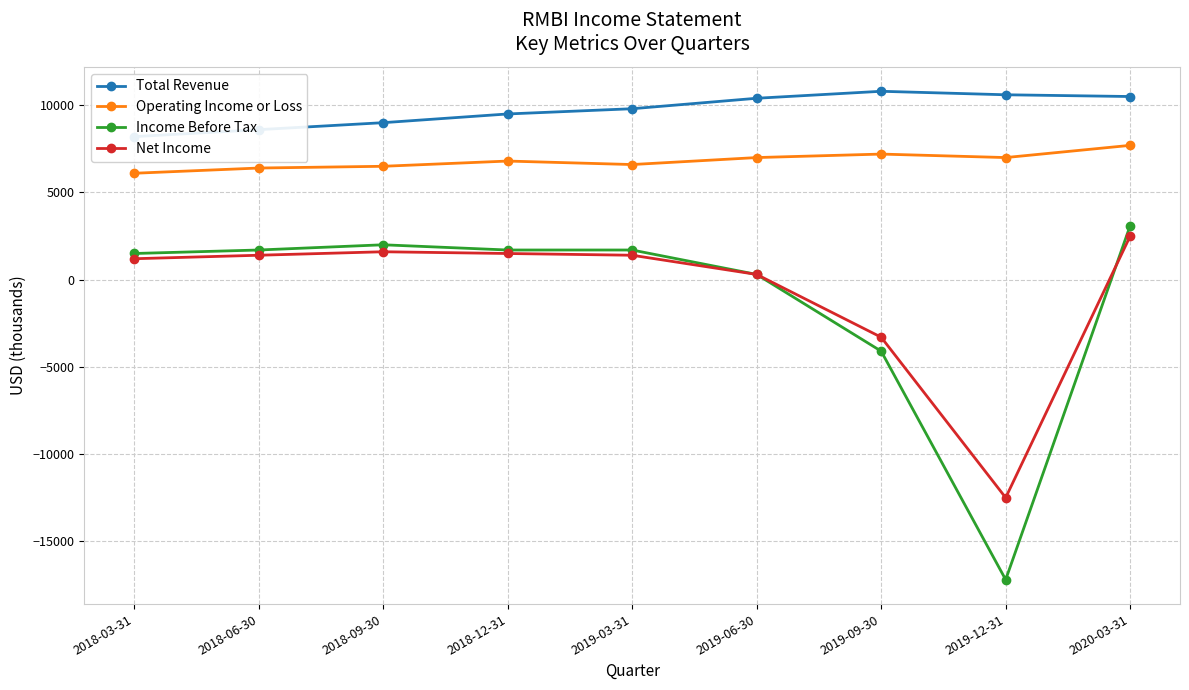

What is the total value across all series at 2019-09-30?

10600